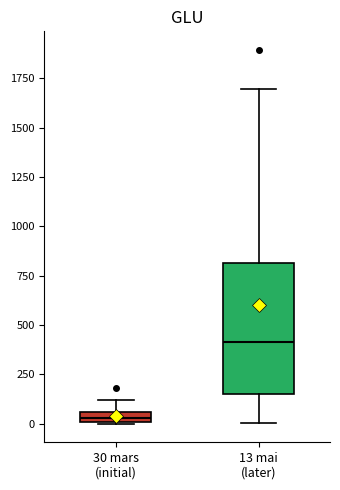

Which box is the tallest, from its lower edge to its upper edge?

13 mai (later)